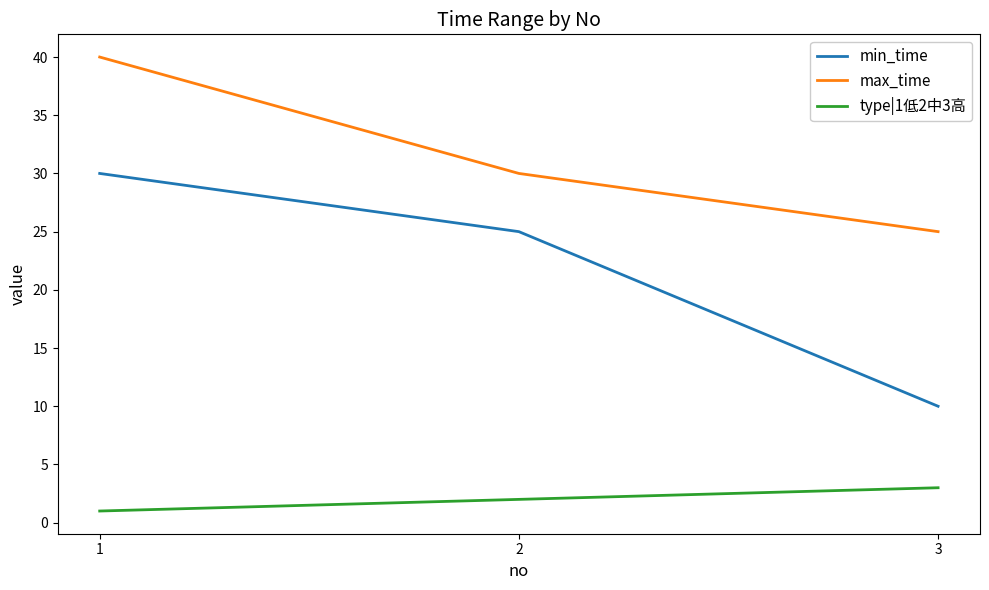

What is the difference between the maximum and minimum values in the min_time series?

20